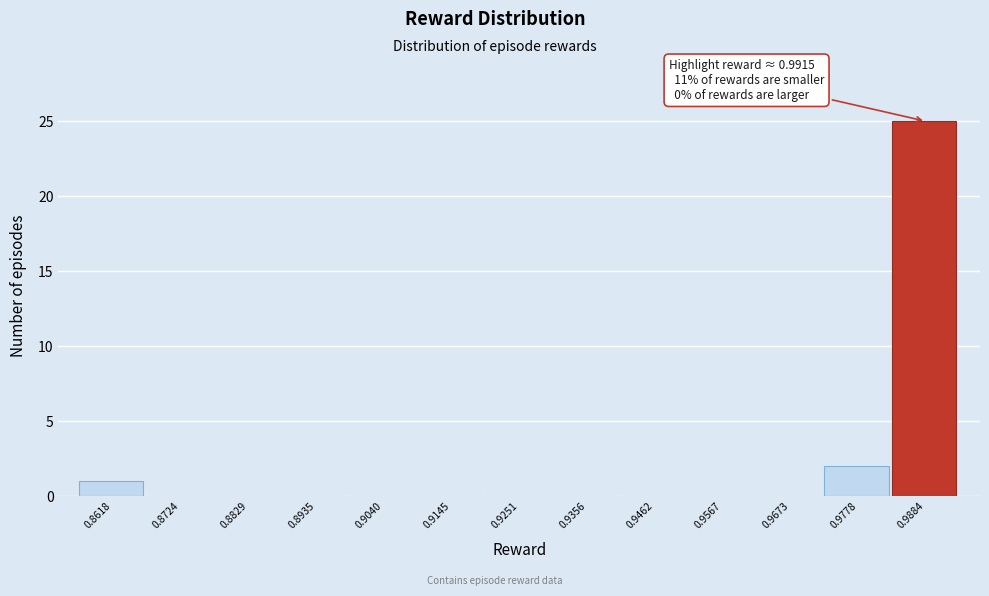

Over which range of the x-axis is the bar tallest?

0.984 to 0.994